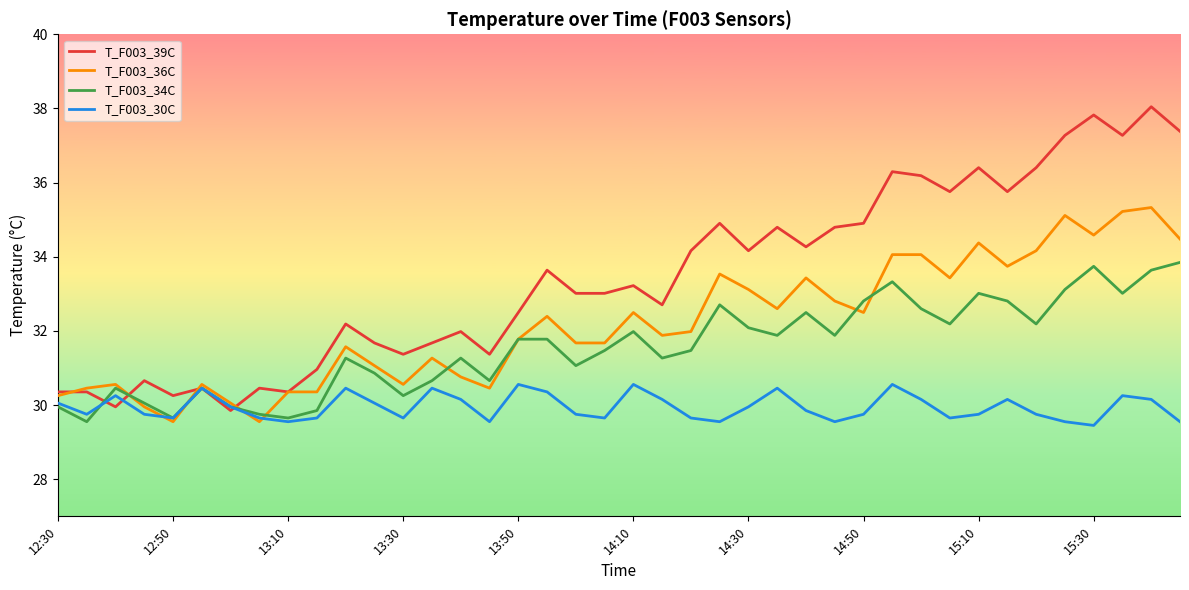

Reading right to left, extract all data points from this chart.

T_F003_39C: 37.4	38.0	37.3	37.8	37.3	36.4	35.8	36.4	35.8	36.2	36.3	34.9	34.8	34.3	34.8	34.2	34.9	34.2	32.7	33.2	33.0	33.0	33.6	32.5	31.4	32.0	31.7	31.4	31.7	32.2	31.0	30.4	30.5	29.9	30.5	30.3	30.7	30.0	30.4	30.4
T_F003_36C: 34.5	35.3	35.2	34.6	35.1	34.2	33.7	34.4	33.4	34.1	34.1	32.5	32.8	33.4	32.6	33.1	33.5	32.0	31.9	32.5	31.7	31.7	32.4	31.8	30.5	30.8	31.3	30.6	31.1	31.6	30.4	30.4	29.6	30.1	30.6	29.6	30.0	30.6	30.5	30.3
T_F003_34C: 33.8	33.6	33.0	33.7	33.1	32.2	32.8	33.0	32.2	32.6	33.3	32.8	31.9	32.5	31.9	32.1	32.7	31.5	31.3	32.0	31.5	31.1	31.8	31.8	30.7	31.3	30.7	30.3	30.9	31.3	29.9	29.7	29.8	30.0	30.5	29.7	30.1	30.5	29.6	30.0
T_F003_30C: 29.6	30.2	30.3	29.5	29.6	29.8	30.2	29.8	29.7	30.2	30.6	29.8	29.6	29.9	30.5	30.0	29.6	29.7	30.2	30.6	29.7	29.8	30.4	30.6	29.6	30.2	30.5	29.7	30.1	30.5	29.7	29.6	29.7	30.0	30.5	29.7	29.8	30.3	29.8	30.1